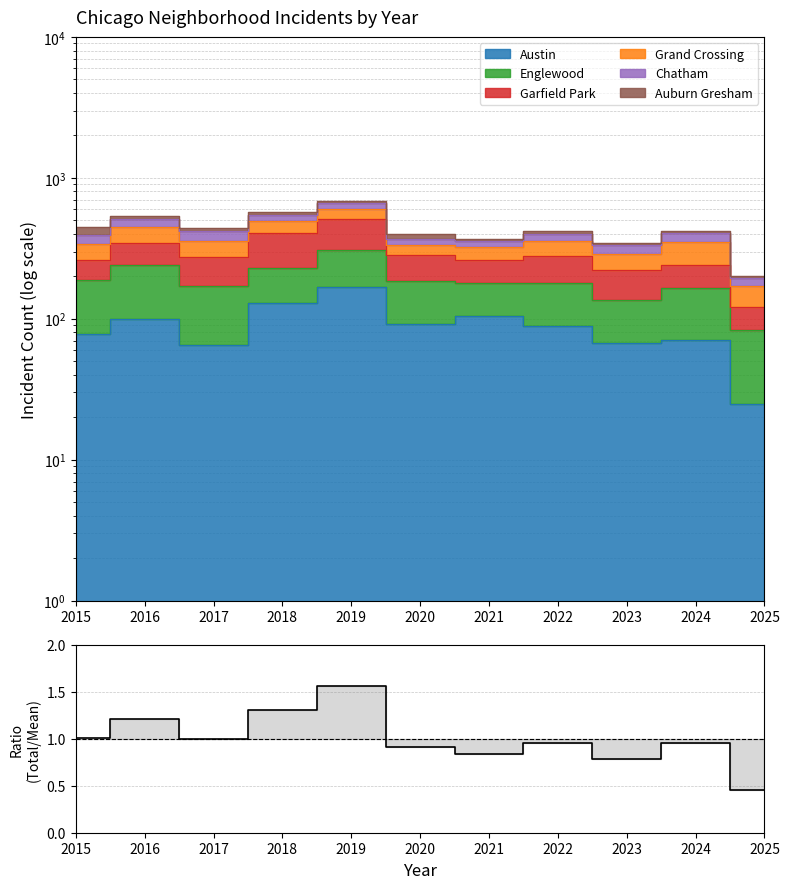

Which category has the highest value across all series?

2019